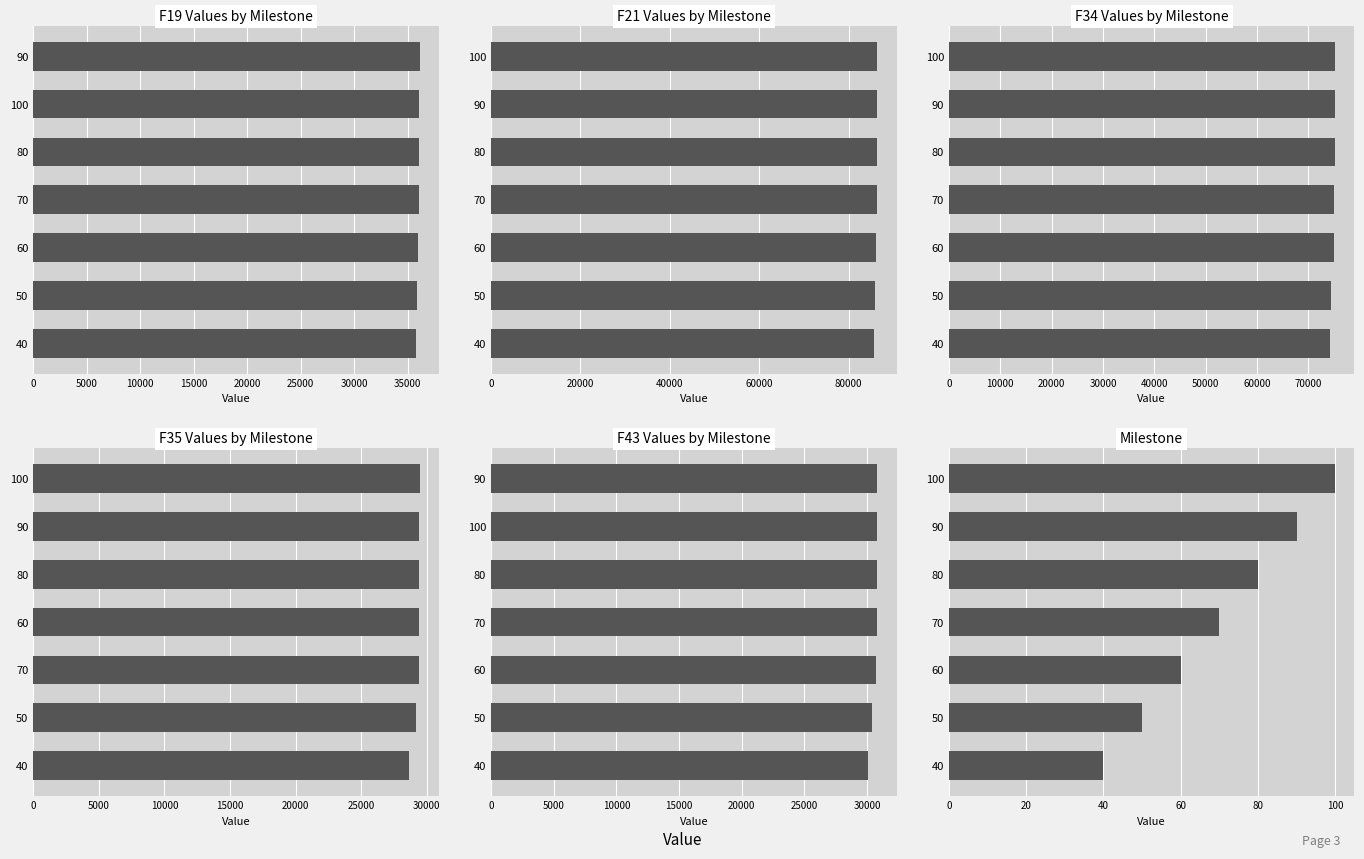

Rank the series by their maximum value, from highest to lowest.

F21, F34, F19, F43, F35, milestone